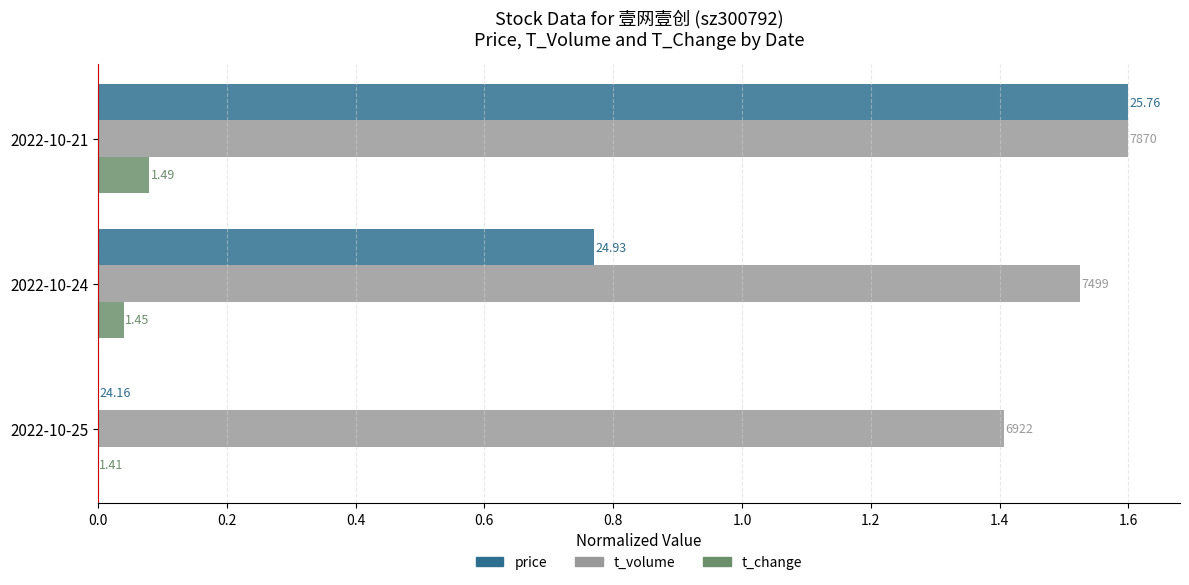

Which series has the largest range (max minus min)?

price